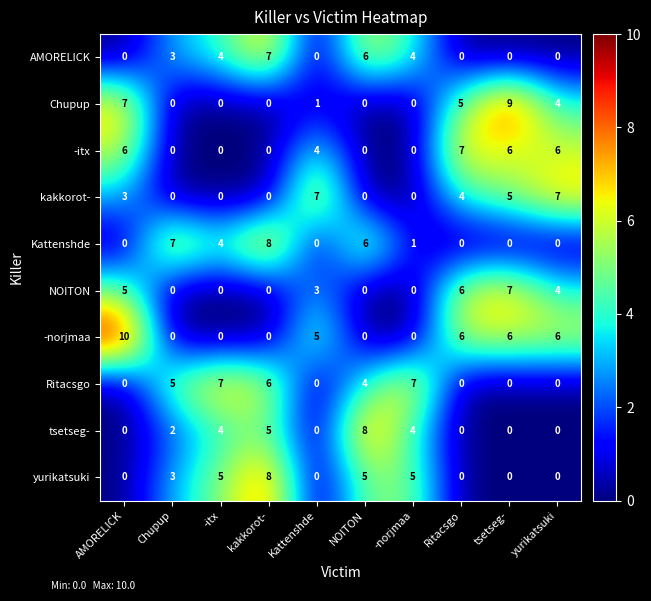

At how many categories does at least one series exceed 3?

10